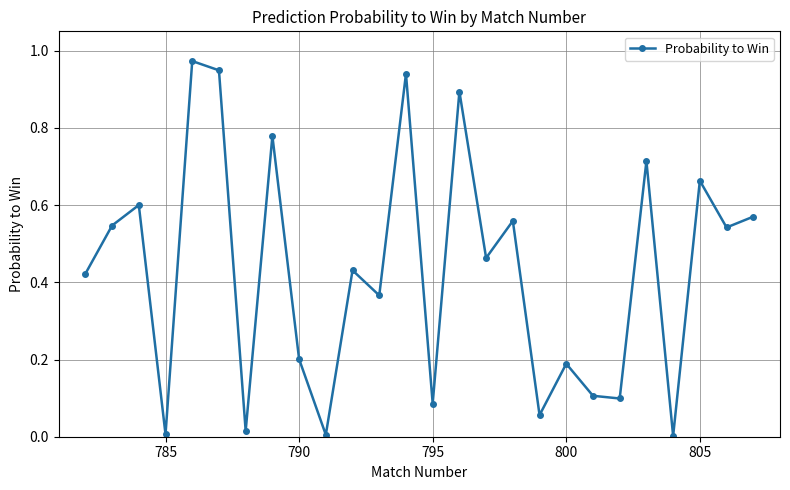

What is the sum of all values?

11.2